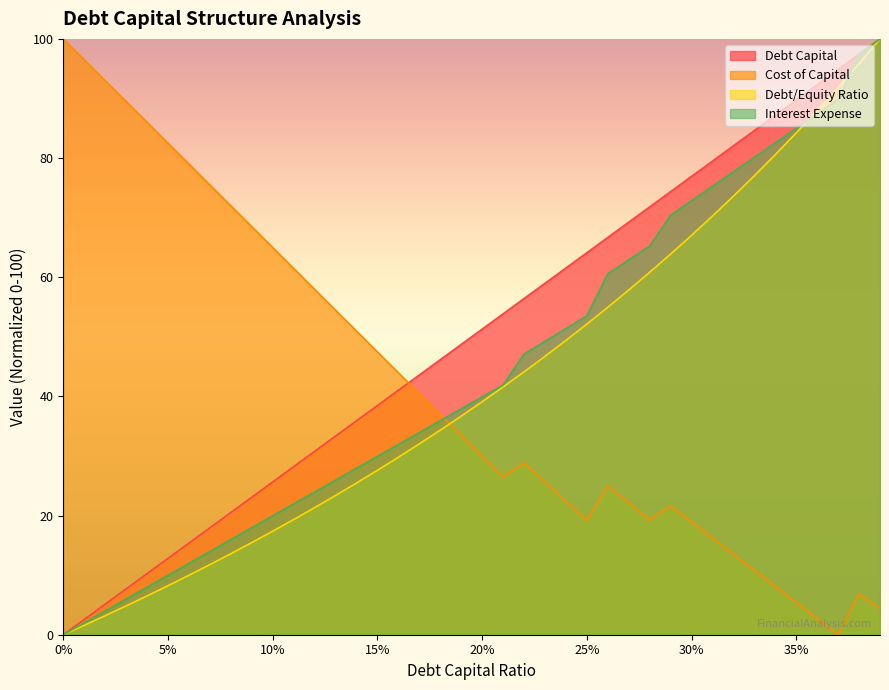

True or false: cost_capital has a value of 12.5 at 0.28.

False